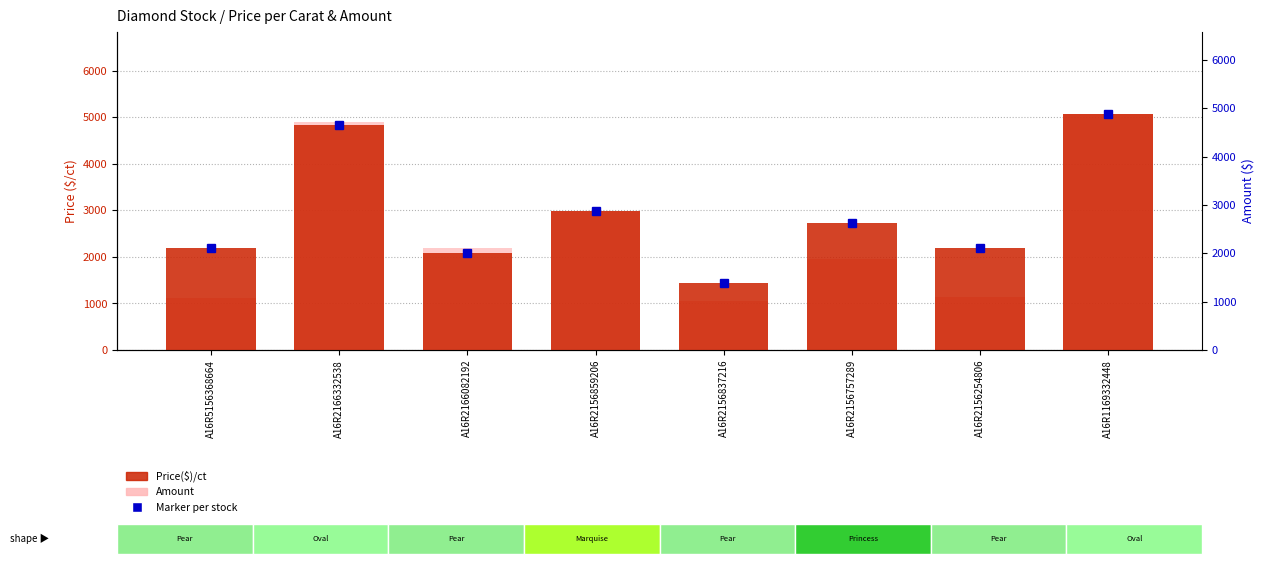

What is the difference between the Price($)/ct values at A16R2166082192 and A16R2156254806?

97.5